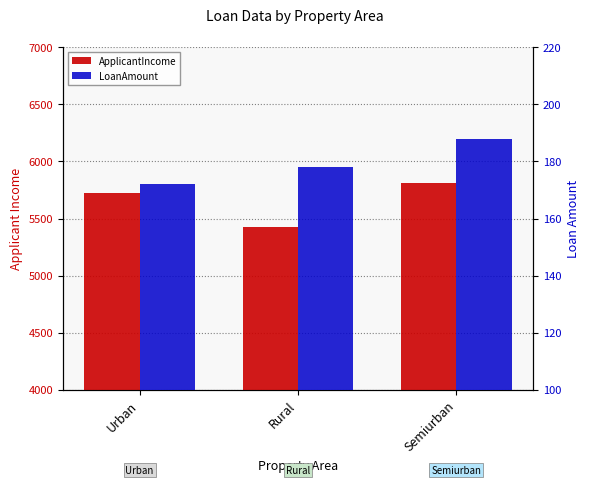

The LoanAmount series shows 172 at Urban. True or false?

True